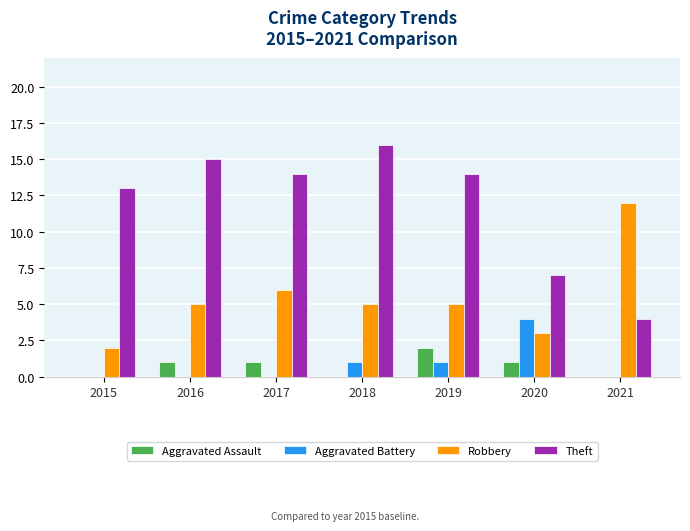

What is the sum of all Theft values?

83